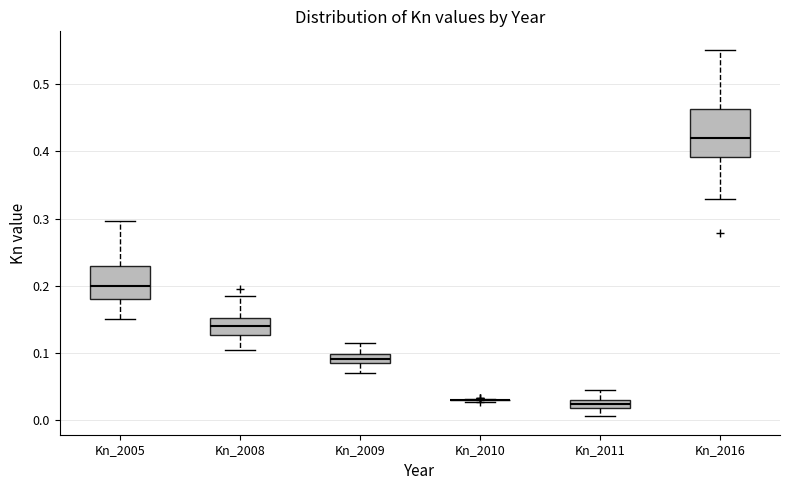

Comparing the boxes themselves (not the whiskers), which one is the tallest?

Kn_2016